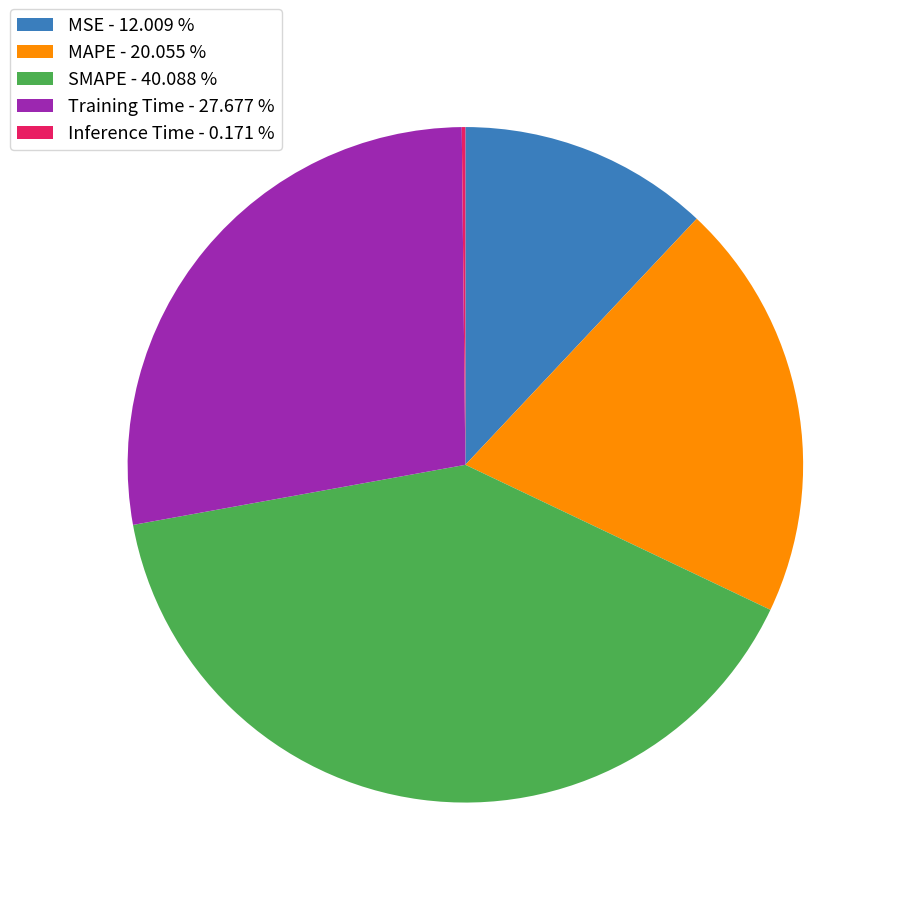

Which has a higher value, MSE - 12.009 % or SMAPE - 40.088 %?

SMAPE - 40.088 %